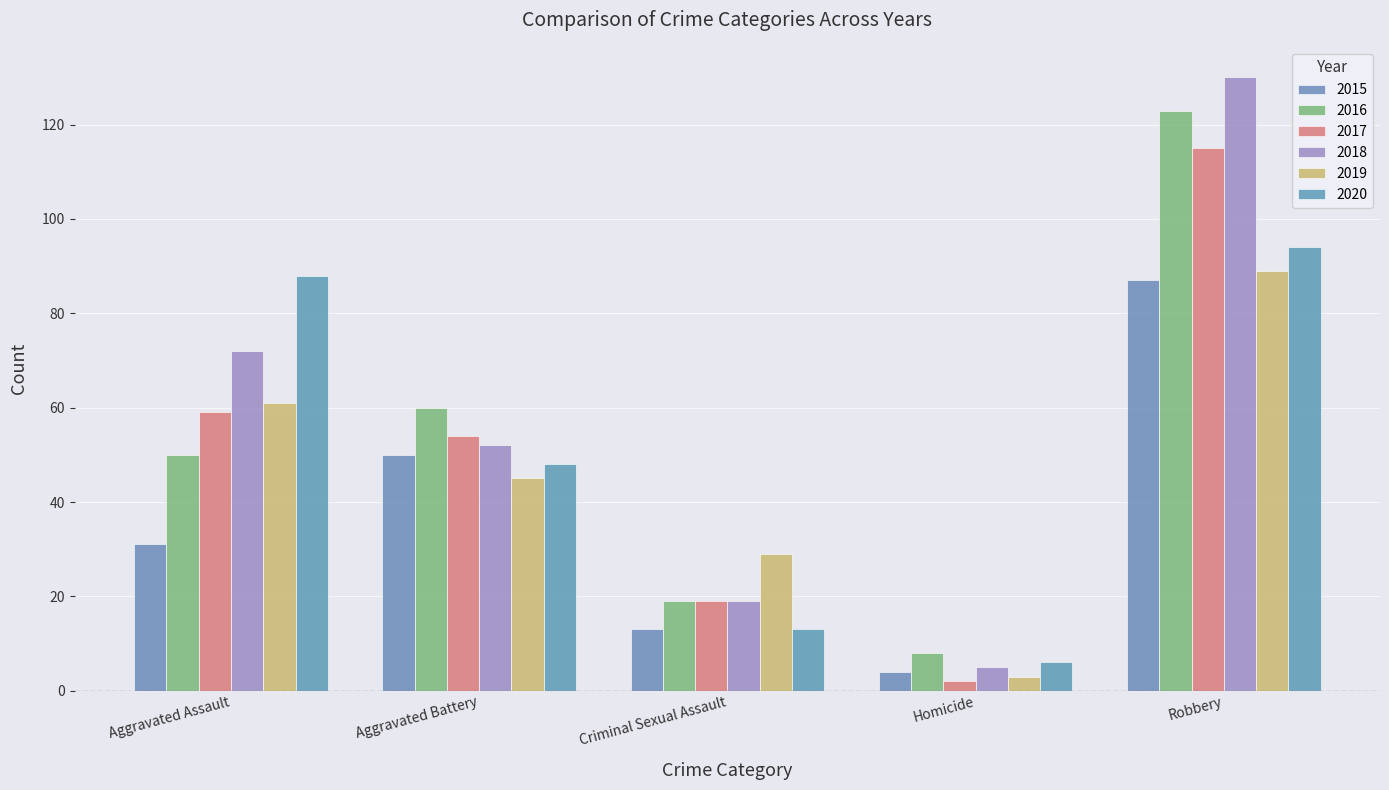

What is the label of the 4th bar from the left?

Homicide